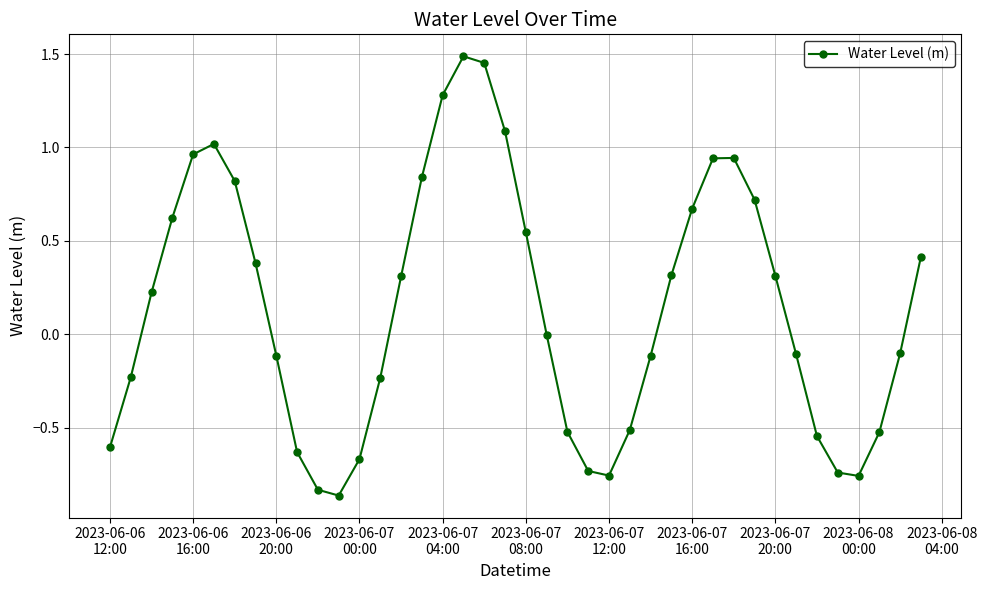

Is this an area chart (filled region under the line)?

No